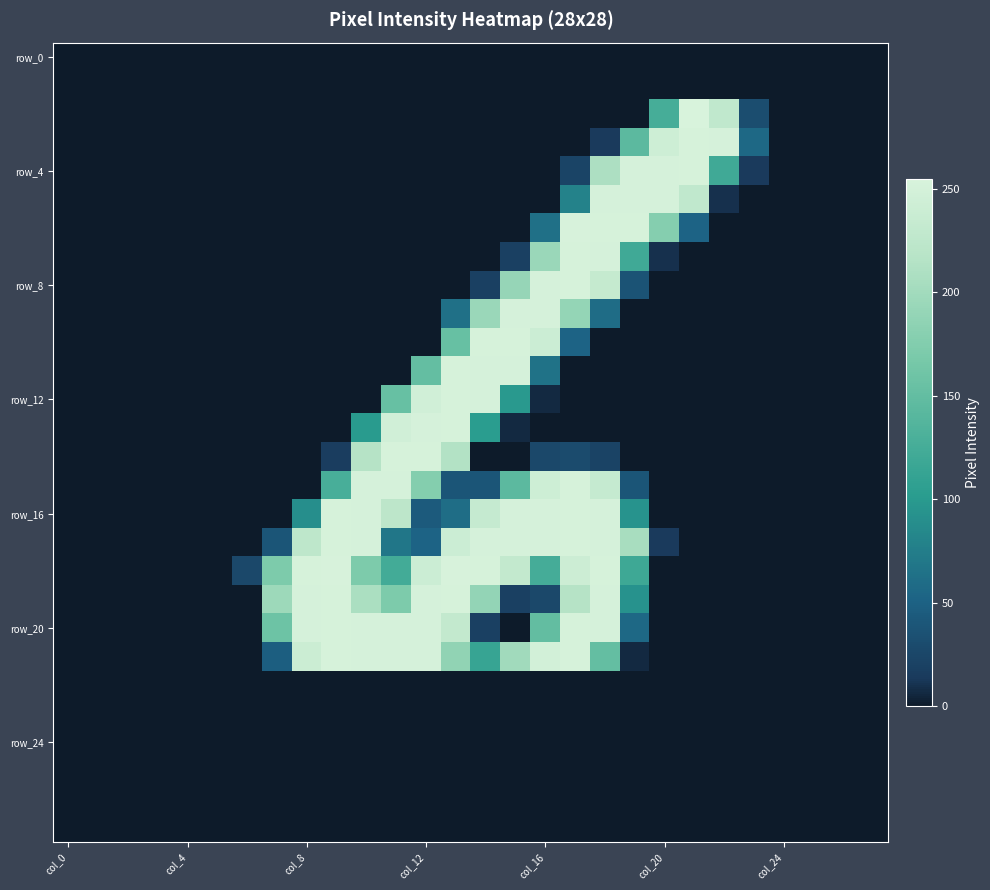

At which category is the sum across all series the highest?

18